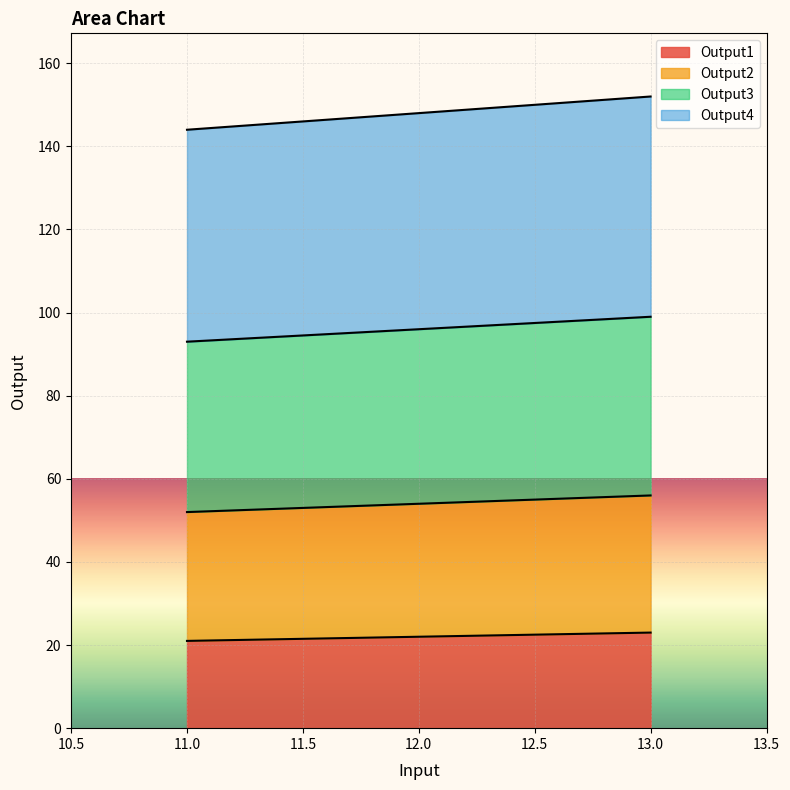

What value does the Output3 series have at 12?

96